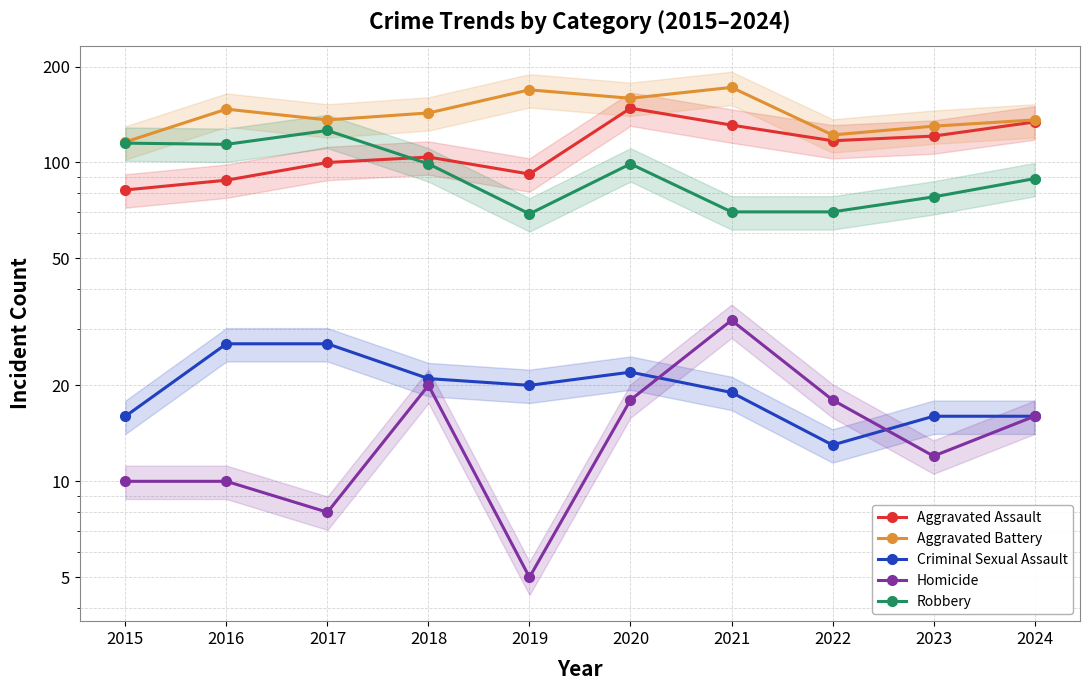

Reading left to right, list all the values displayed in this chart.

Aggravated Assault: 2015=82	2016=88	2017=100	2018=104	2019=92	2020=148	2021=131	2022=117	2023=121	2024=134
Aggravated Battery: 2015=116	2016=147	2017=136	2018=143	2019=169	2020=159	2021=172	2022=122	2023=130	2024=136
Criminal Sexual Assault: 2015=16	2016=27	2017=27	2018=21	2019=20	2020=22	2021=19	2022=13	2023=16	2024=16
Homicide: 2015=10	2016=10	2017=8	2018=20	2019=5	2020=18	2021=32	2022=18	2023=12	2024=16
Robbery: 2015=115	2016=114	2017=126	2018=99	2019=69	2020=99	2021=70	2022=70	2023=78	2024=89